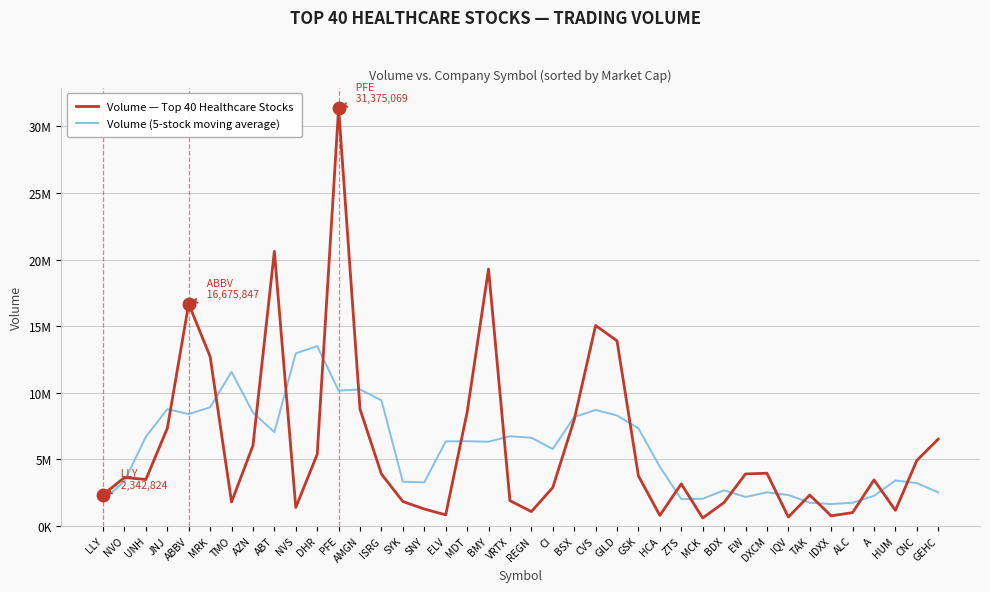

What are all the series names shown in the legend?

Volume — Top 40 Healthcare Stocks, Volume (5-stock moving average)